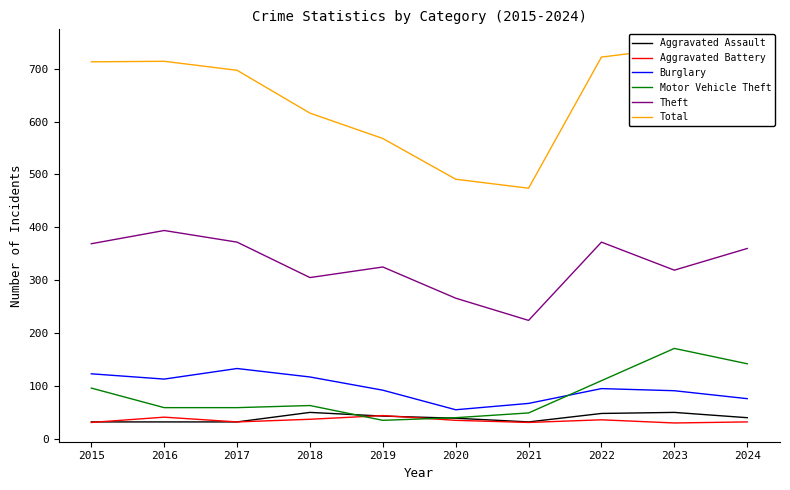

At which label does Aggravated Assault first exceed 40?

2018